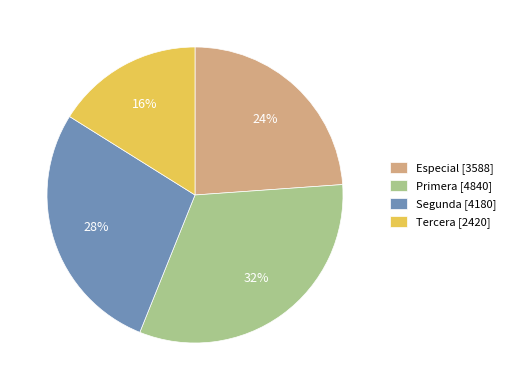

Is the sum of Segunda [4180] and Tercera [2420] greater than half?

No